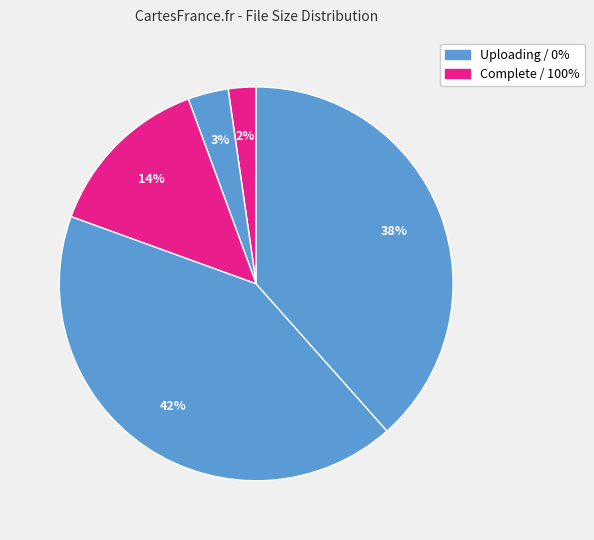

How many slices are in this pie chart?

5